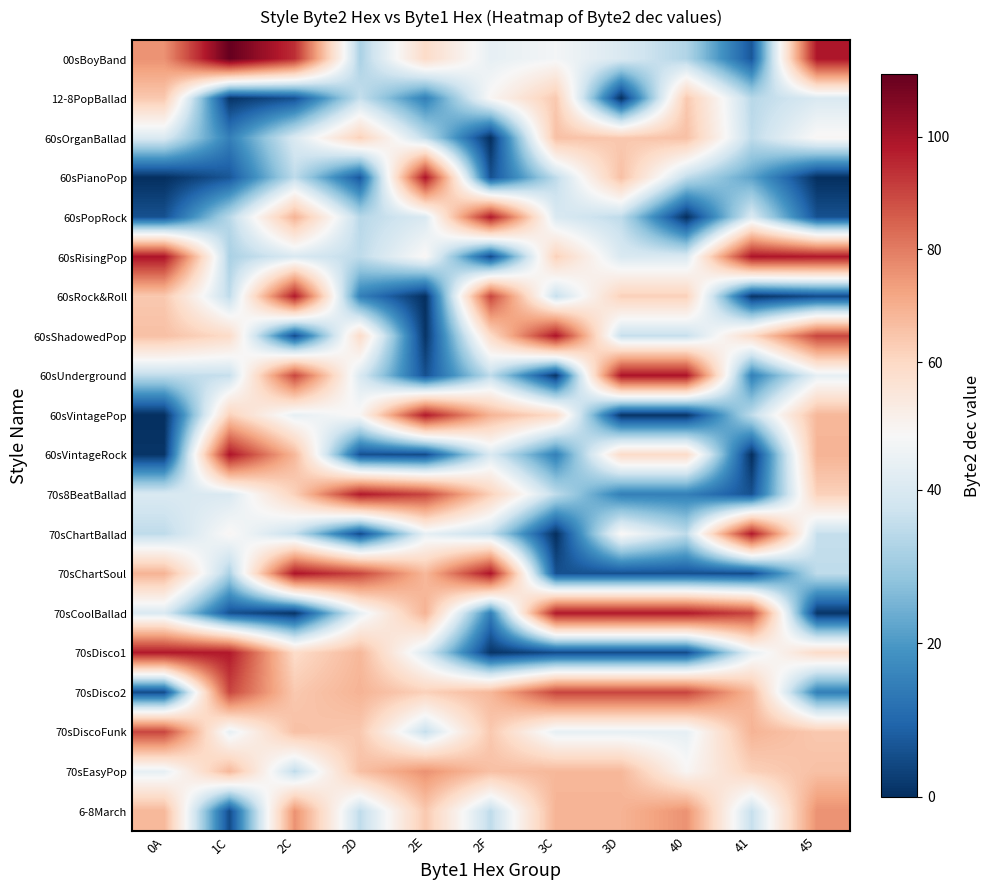

At which category is the sum across all series the highest?

2C